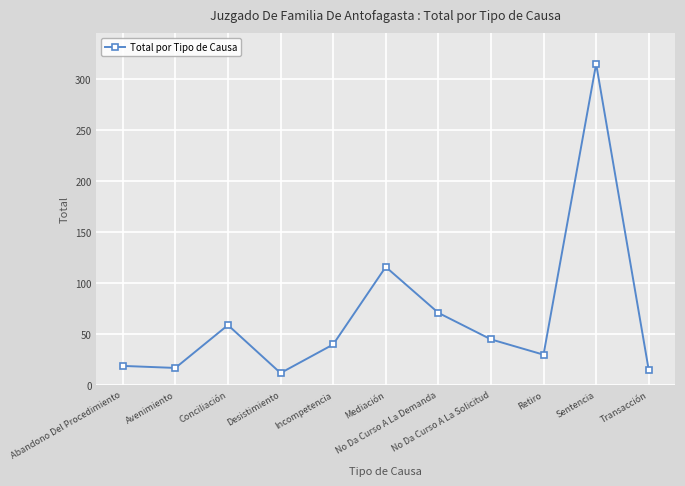

What is the difference between the values at Sentencia and Desistimiento?

303